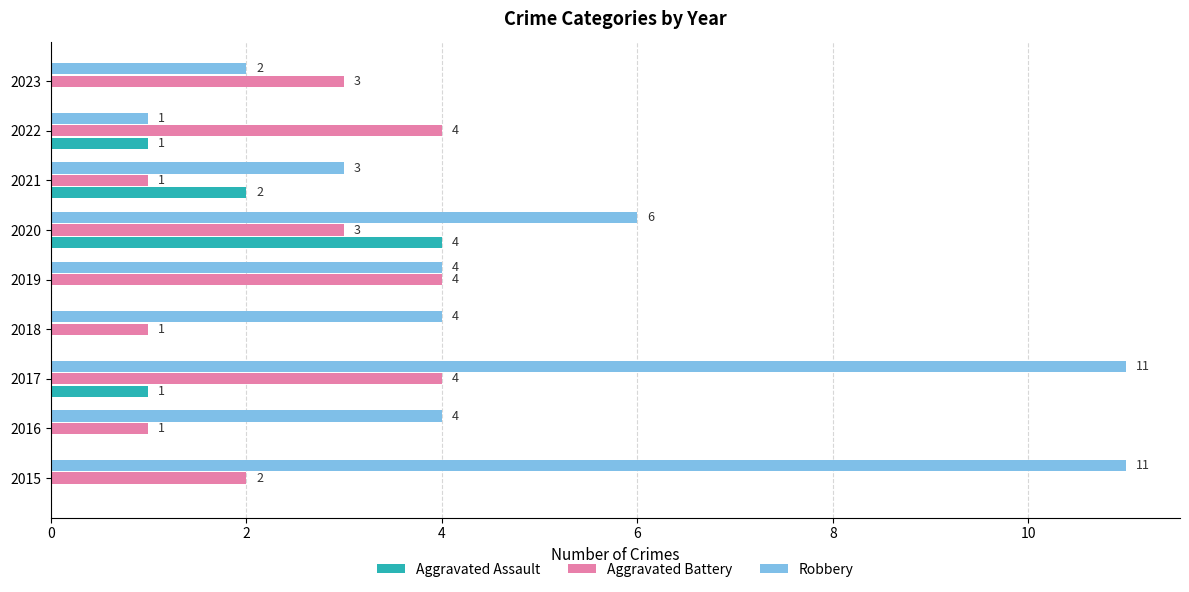

What is the sum of the Aggravated Battery values at 2021 and 2020?

4